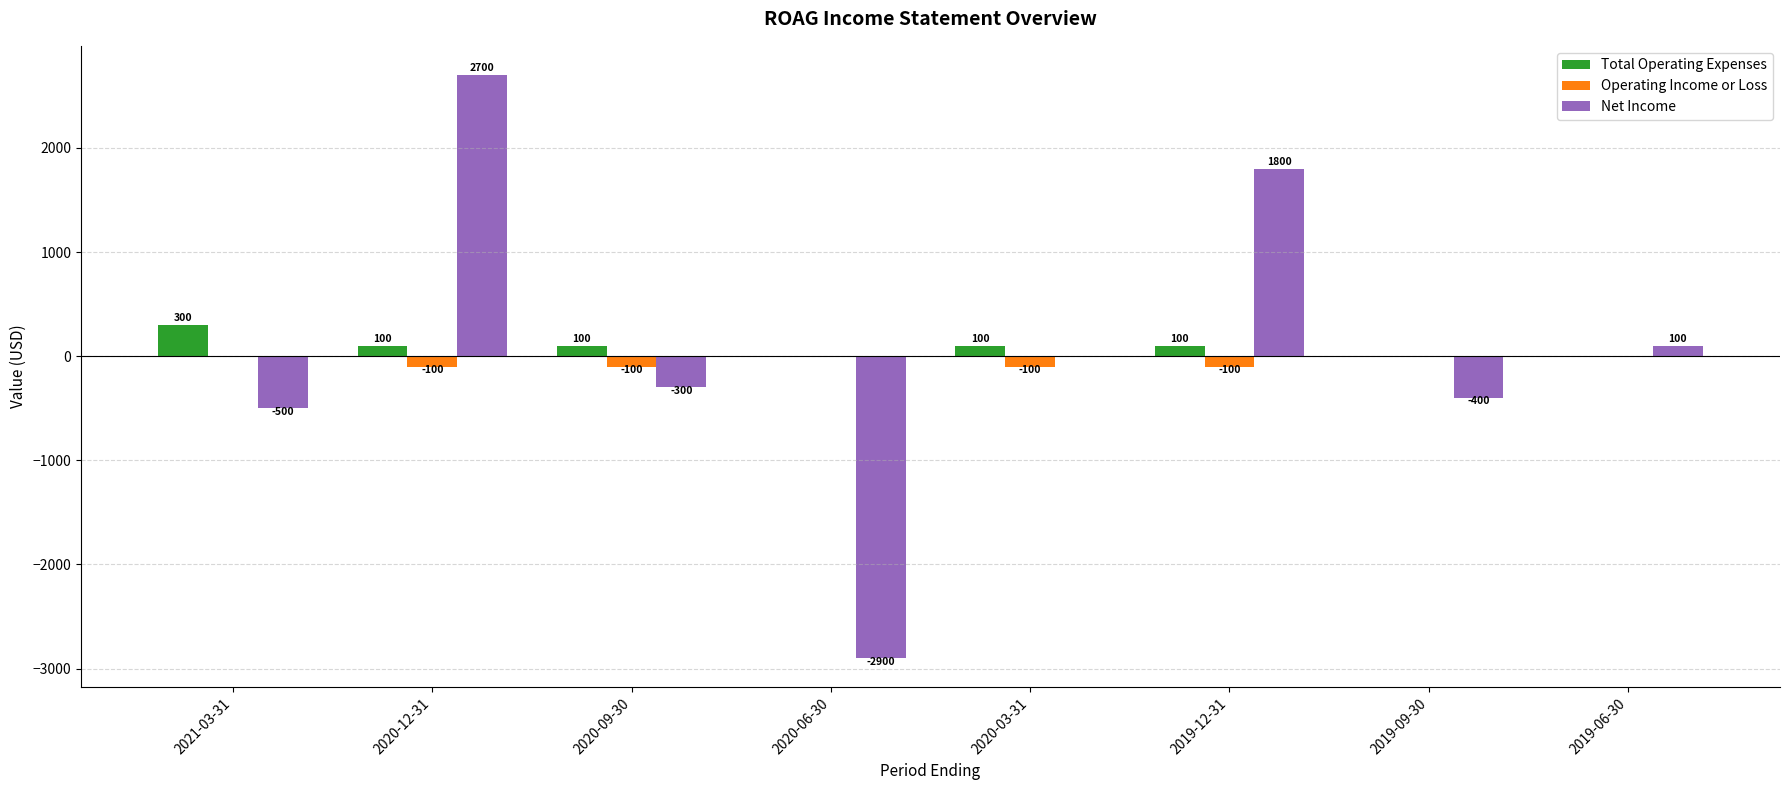

Which series has the largest total across all categories?

Total Operating Expenses